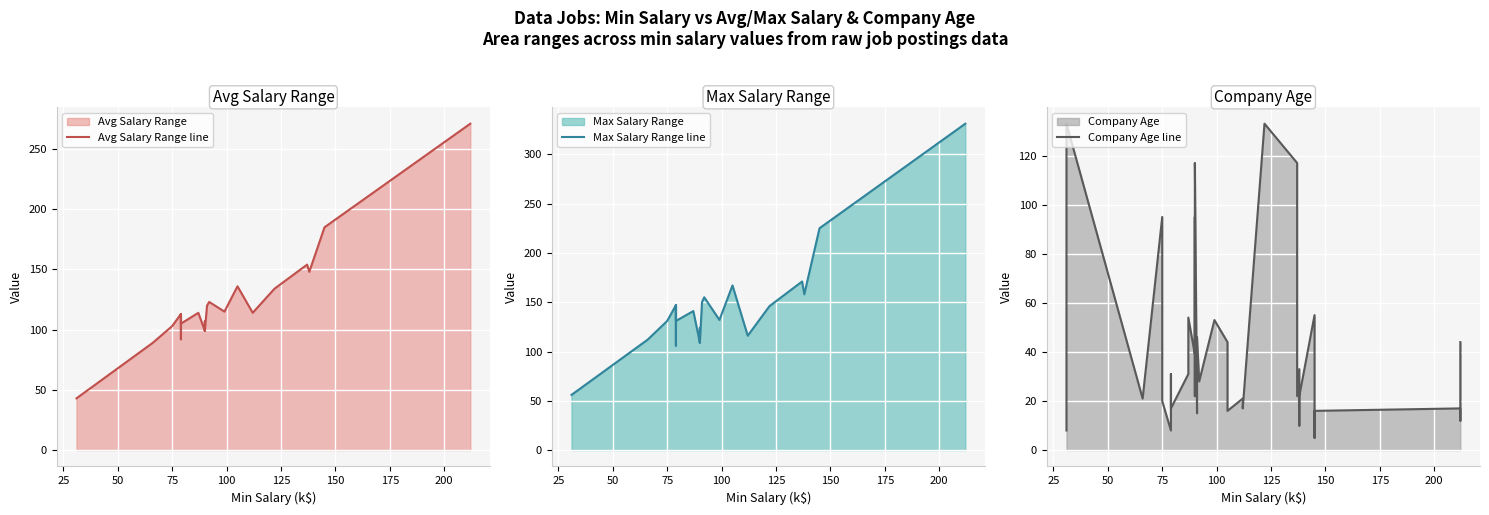

What is the lowest value of the Max Salary Range line series?

56